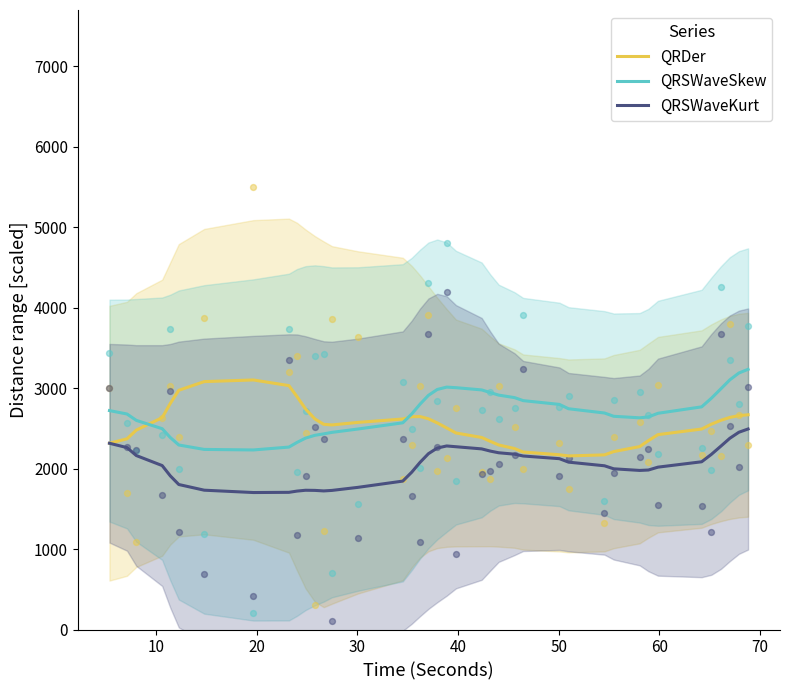

Which series reaches the minimum Y coordinate?

QRSWaveKurt